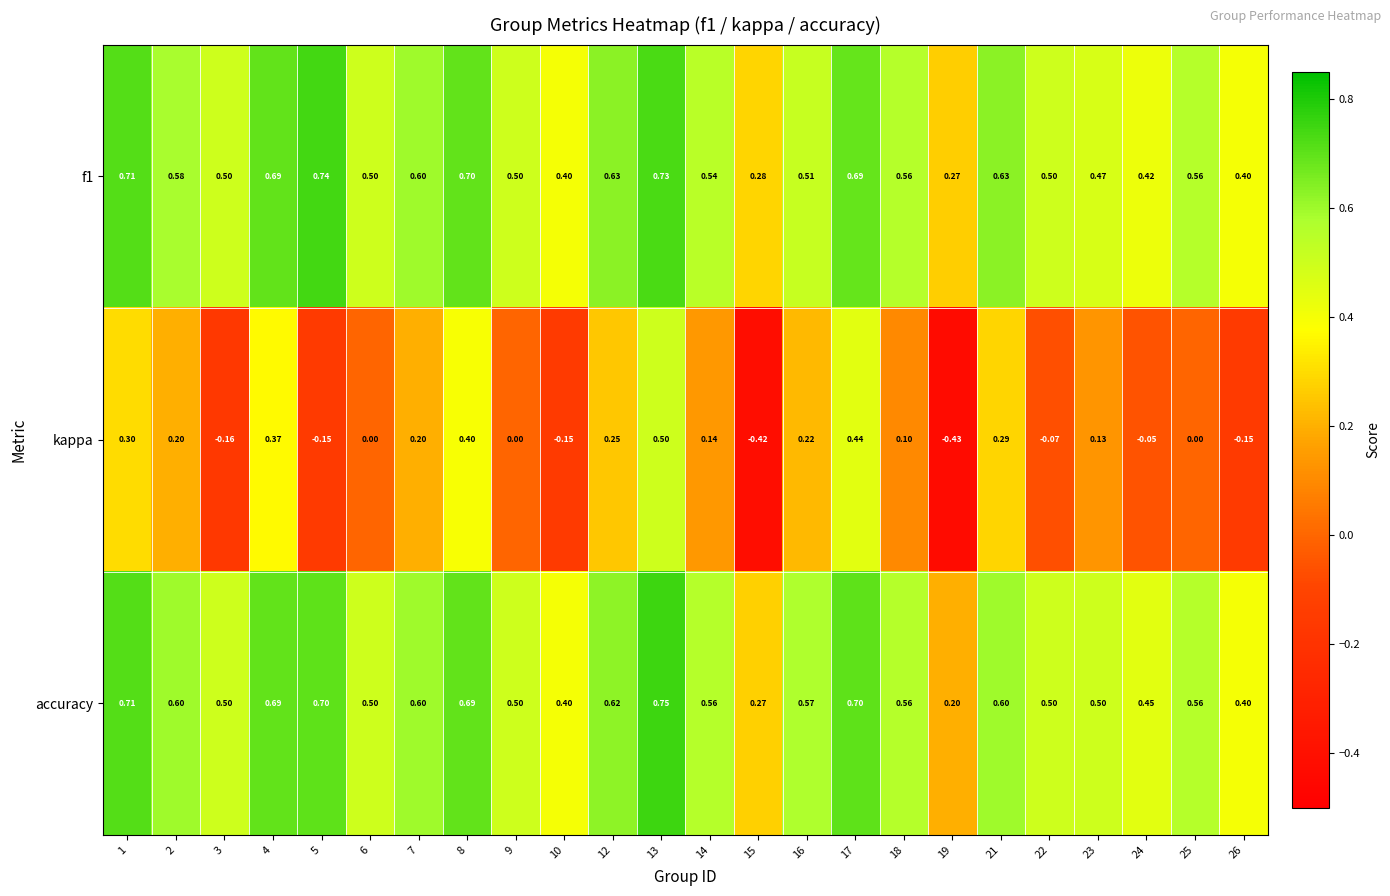

Which series has the largest total across all categories?

accuracy